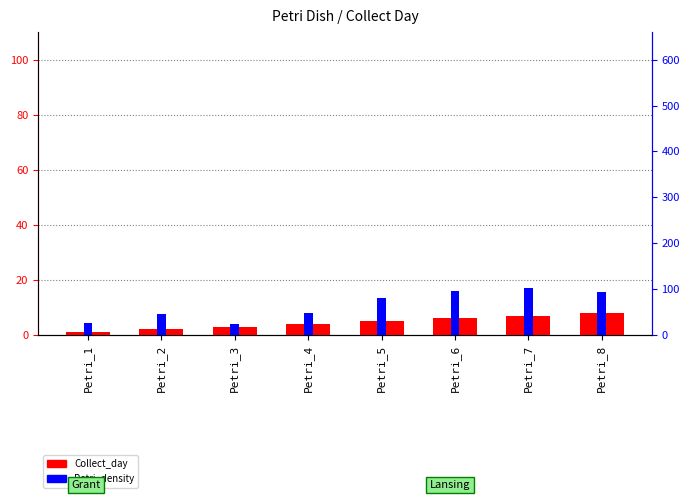

Is it true that Collect_day equals 6 at Petri_6?

True